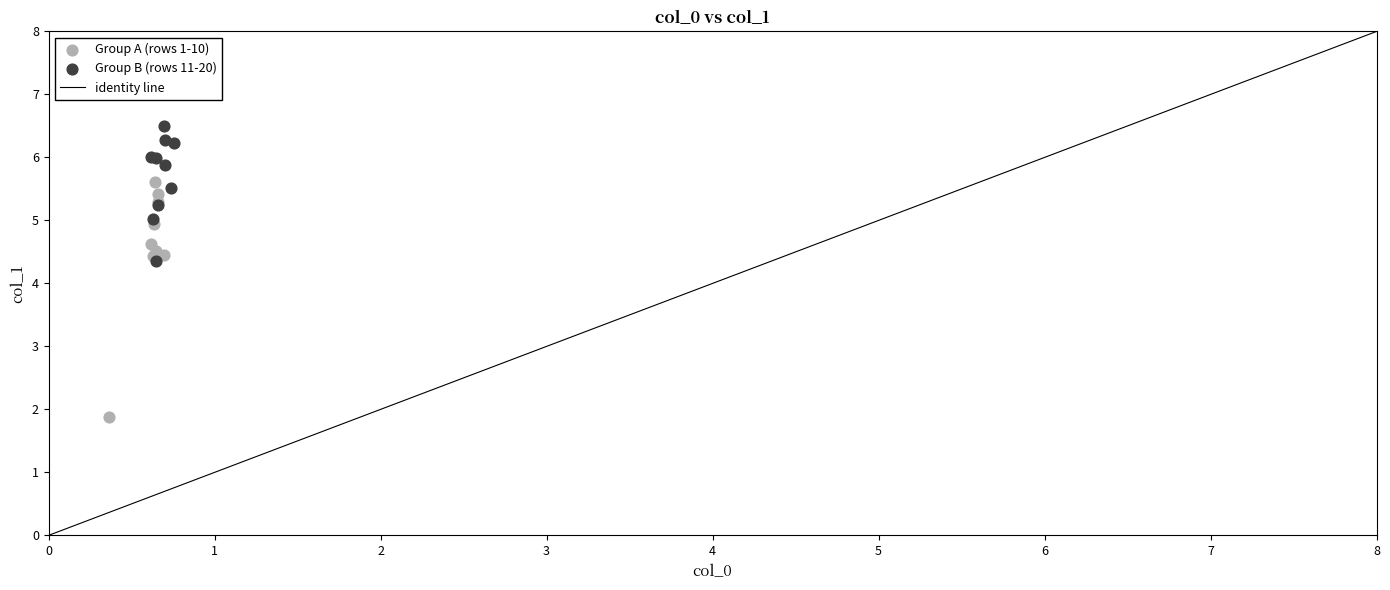

Which series has the widest spread of Y values?

Group A (rows 1-10)